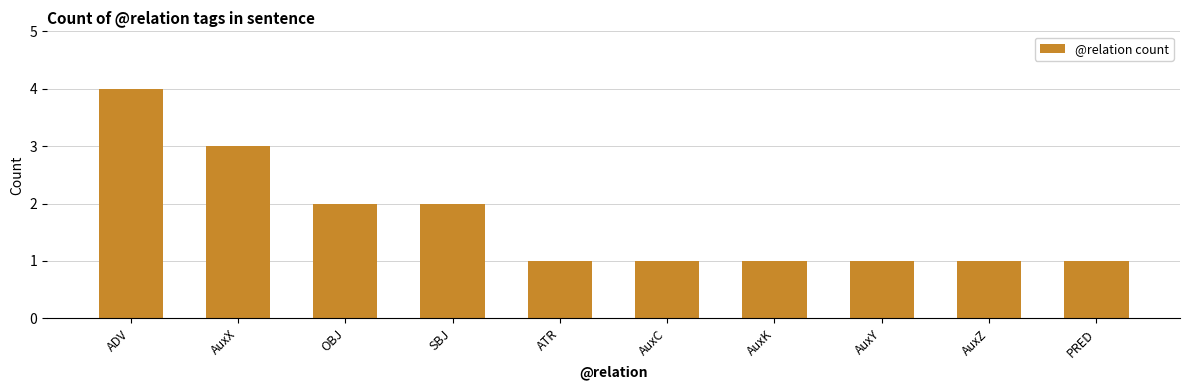

The value at AuxX is 2. True or false?

False